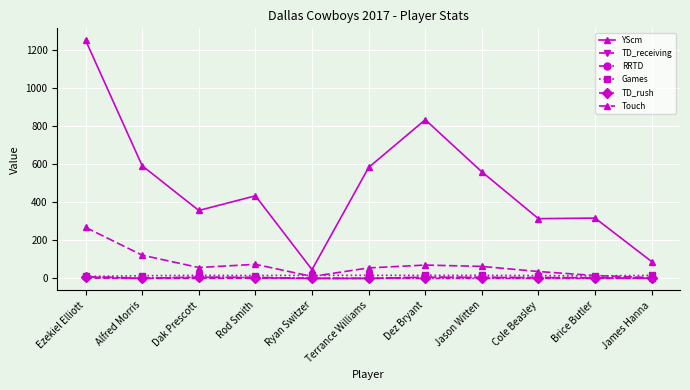

Is this an area chart (filled region under the line)?

No